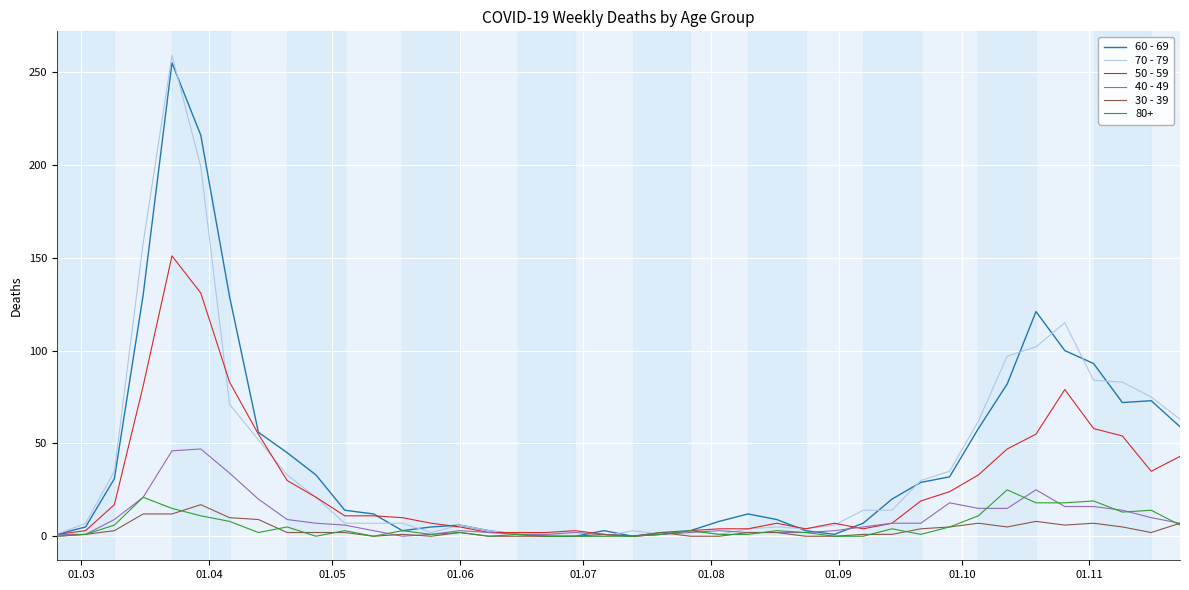

What is the greatest value displayed?

259